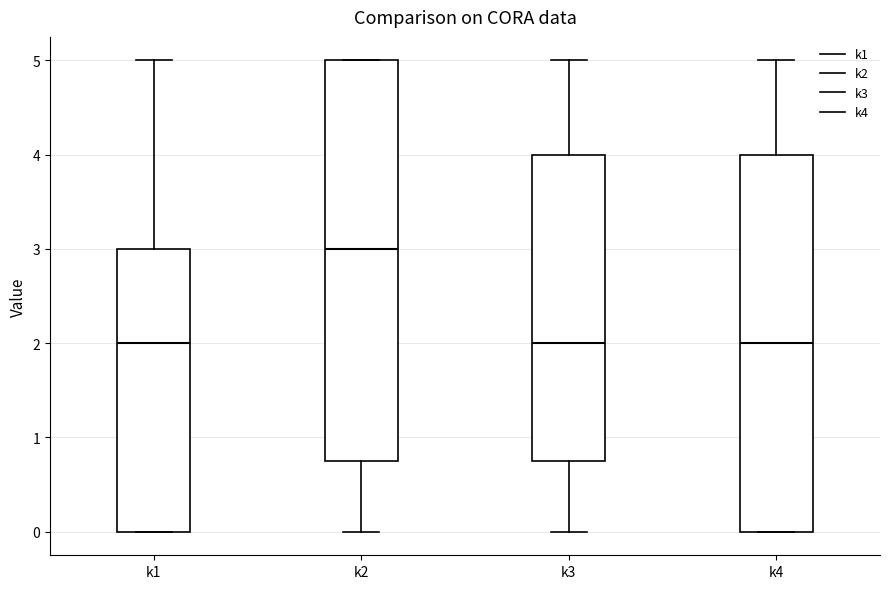

Which box is the tallest, from its lower edge to its upper edge?

k2